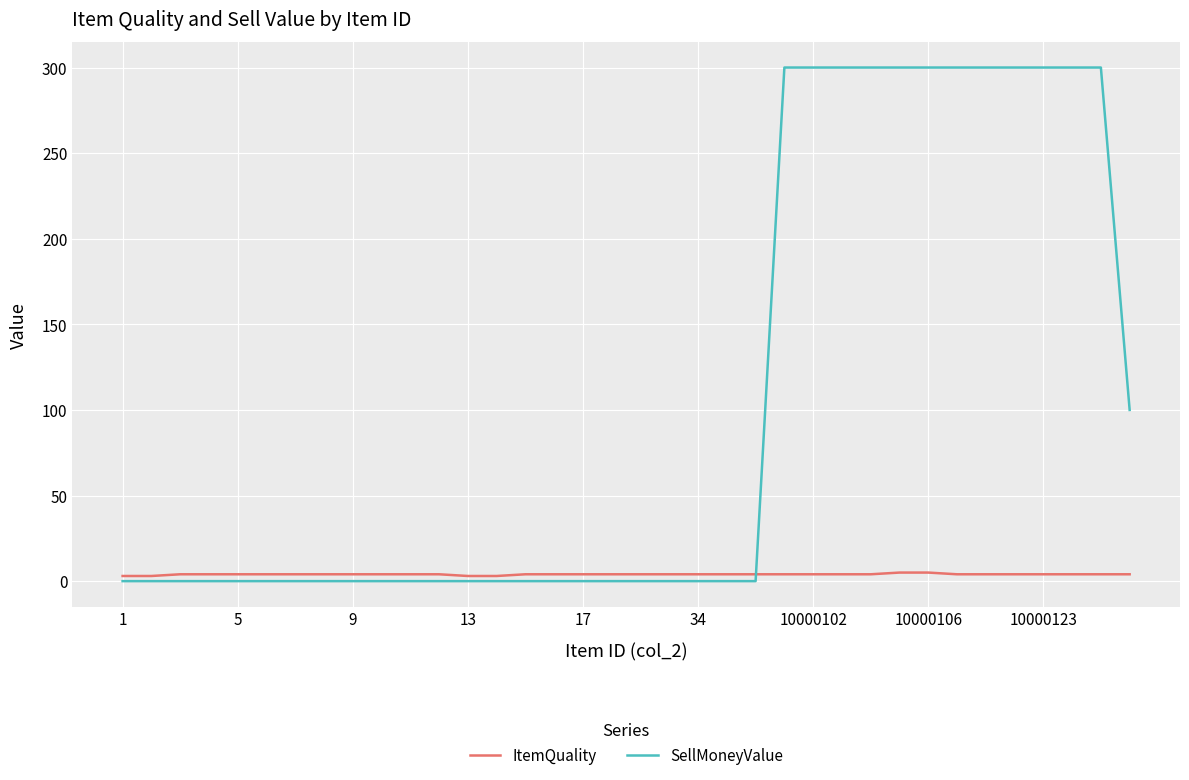

Which series has the widest spread of values?

SellMoneyValue